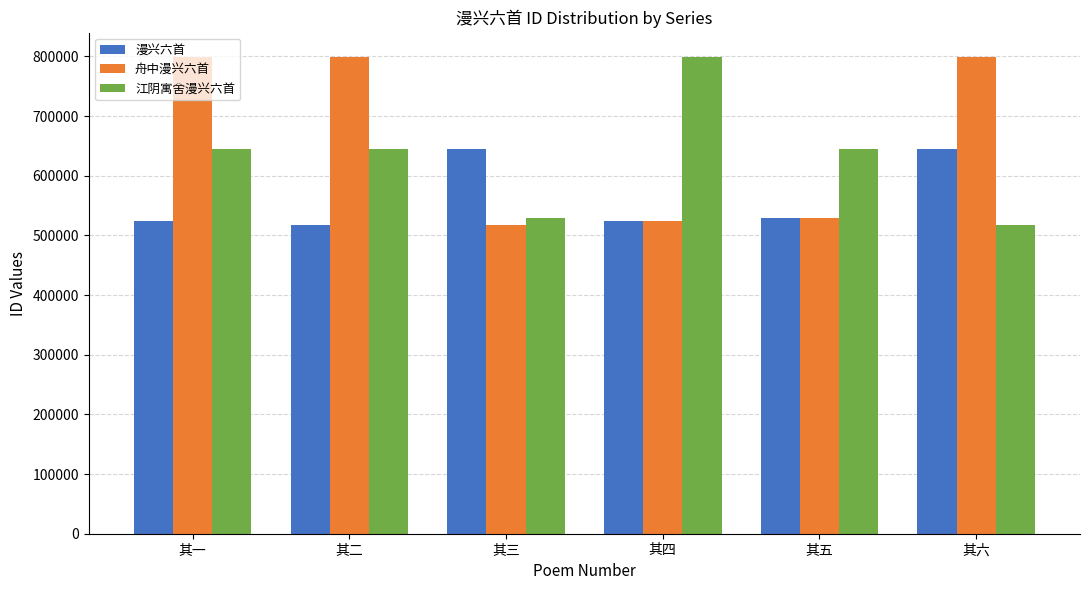

What is the label of the 3rd bar from the left?

其三